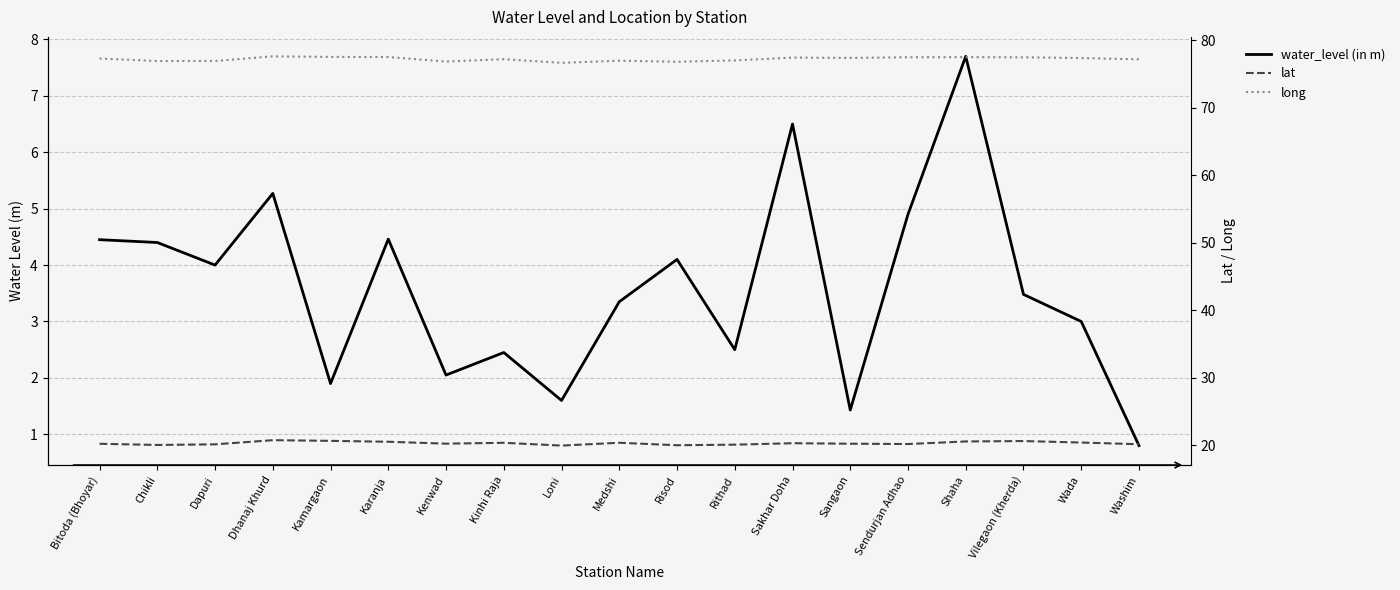

Which has a higher value, Medshi or Kenwad?

Medshi